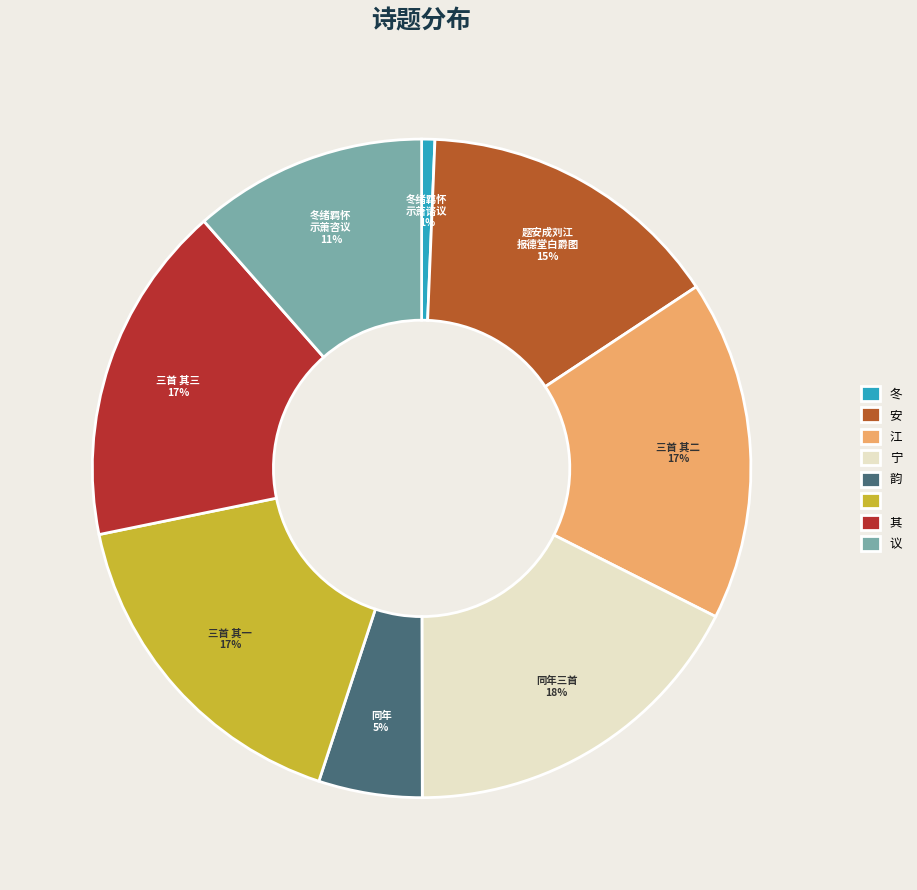

To the nearest percent, what is the difference between the largest and smallest slice percentages?

17%